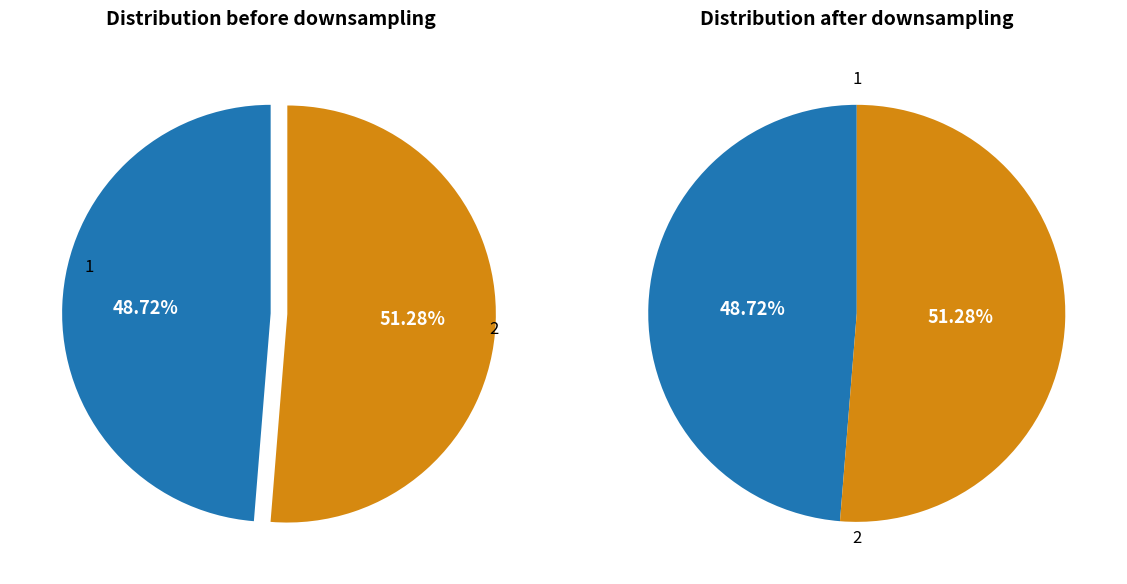

How many segments does this pie chart have?

2